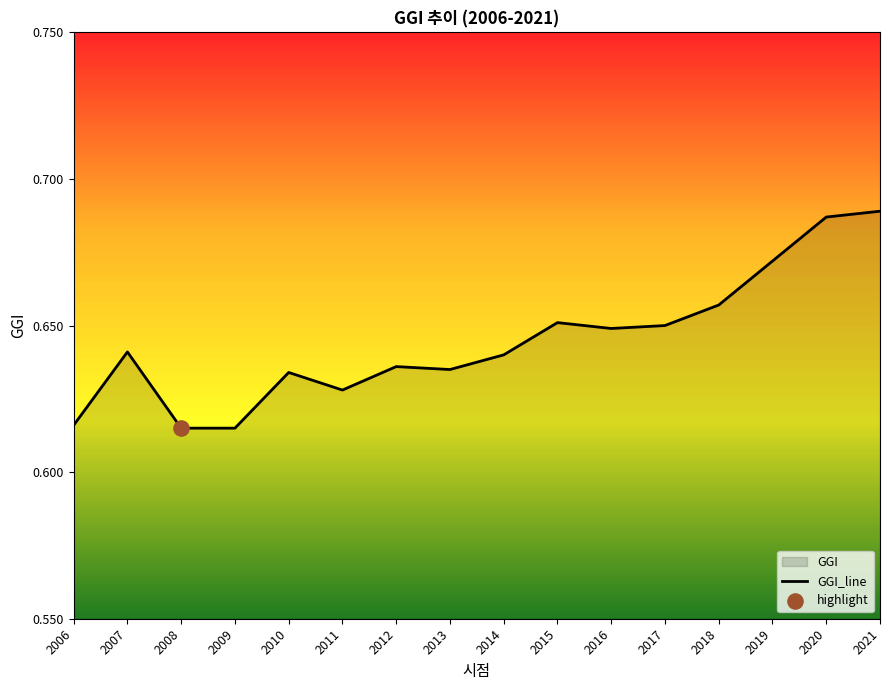

Which has a higher value, 2012 or 2020?

2020